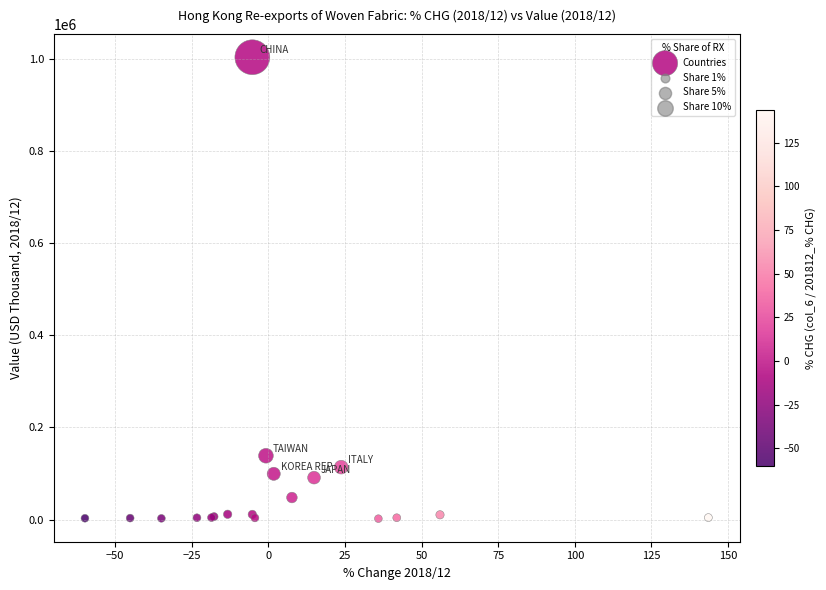

What Y value in the scatter plot is closest to 502357?

138323.9